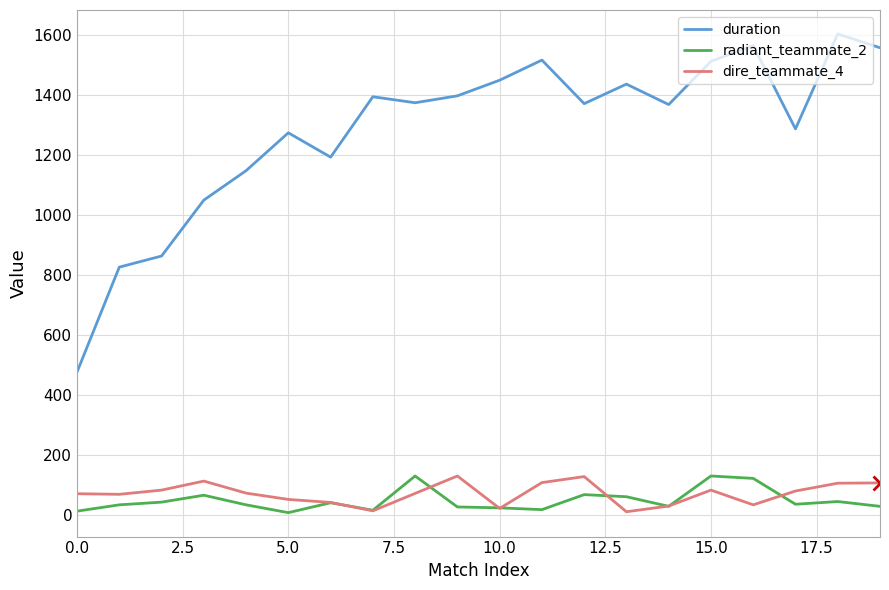

Which series has the largest total across all categories?

duration